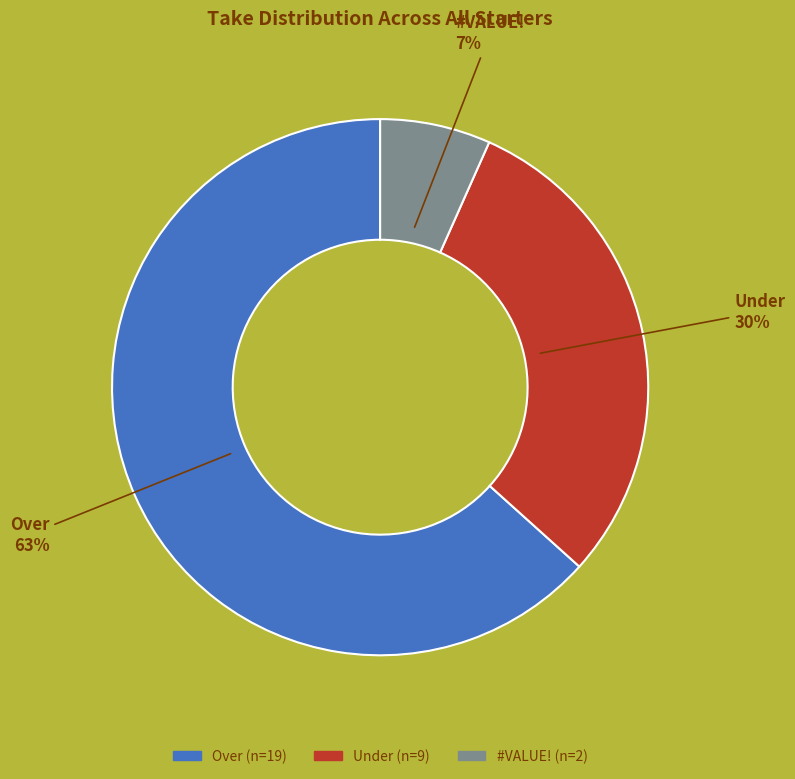

To the nearest percent, what is the difference between the Under and Over slice percentages?

33%